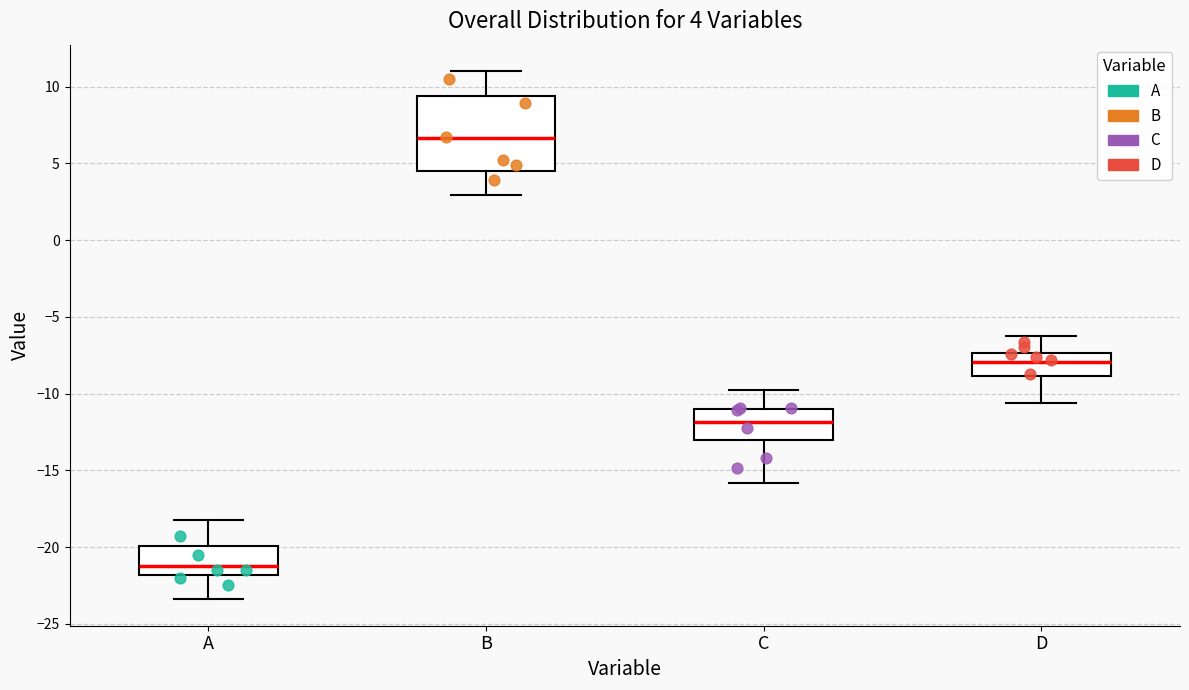

Which box's median line is the lowest?

A